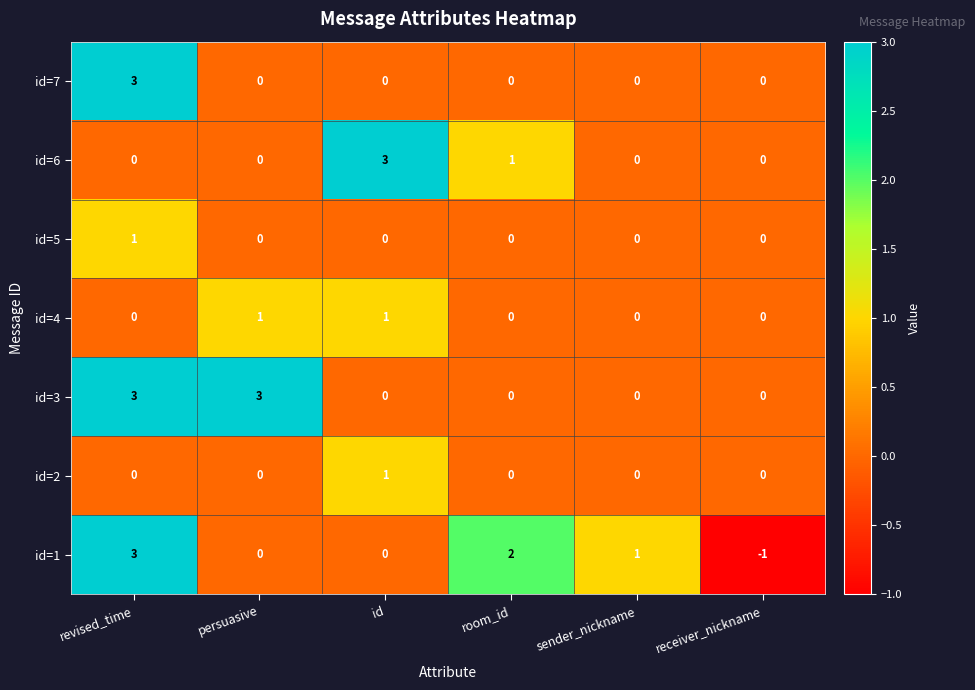

True or false: id=5 has a value of 0 at receiver_nickname.

True